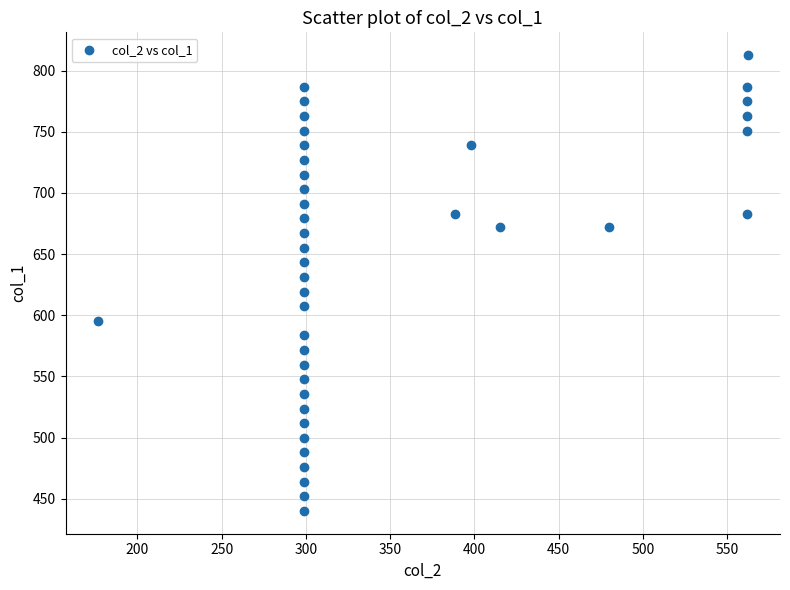

What is the range of Y values (max minus min)?

372.6